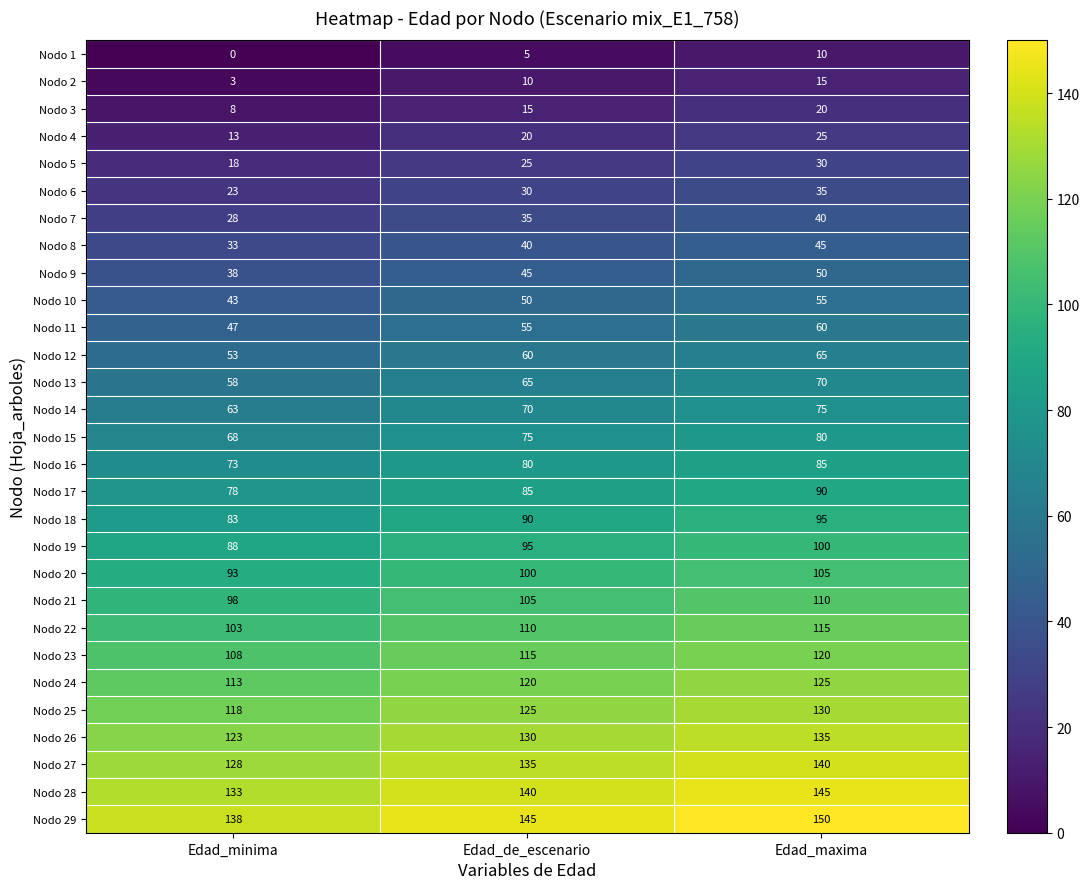

Is the value of Nodo 25 at Edad_minima greater than the value of Nodo 7 at Edad_de_escenario?

Yes